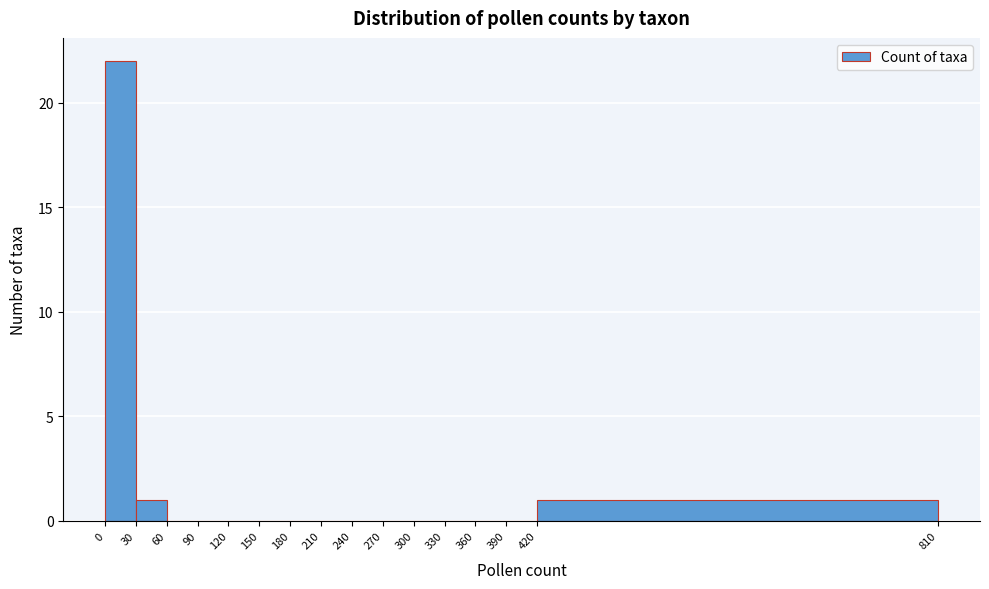

Reading left to right, list every bar in this chart as the range it spans on the x-axis followed by its height. The values are not printed on the chart, so give them approximately, as read against the axis.

0 to 30: 22
30 to 60: 1
60 to 90: 0
90 to 120: 0
120 to 150: 0
150 to 180: 0
180 to 210: 0
210 to 240: 0
240 to 270: 0
270 to 300: 0
300 to 330: 0
330 to 360: 0
360 to 390: 0
390 to 420: 0
420 to 810: 1